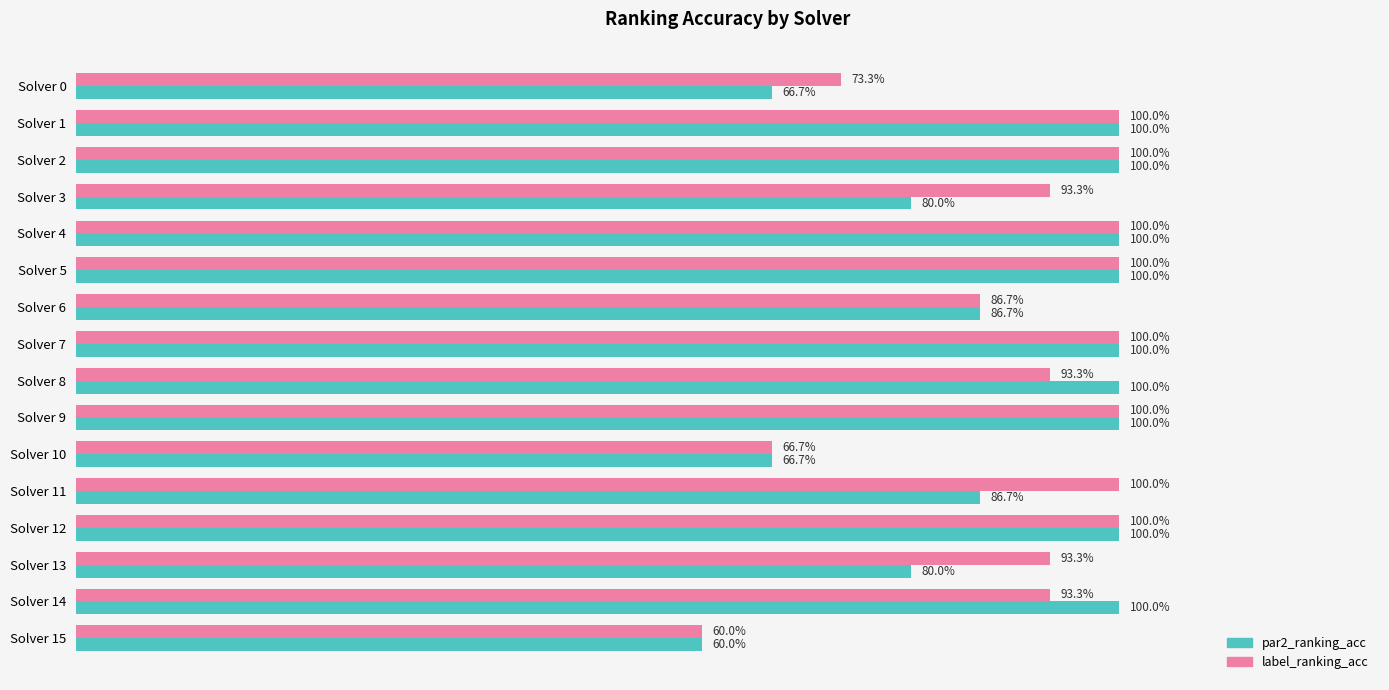

What are all the series names shown in the legend?

par2_ranking_acc, label_ranking_acc